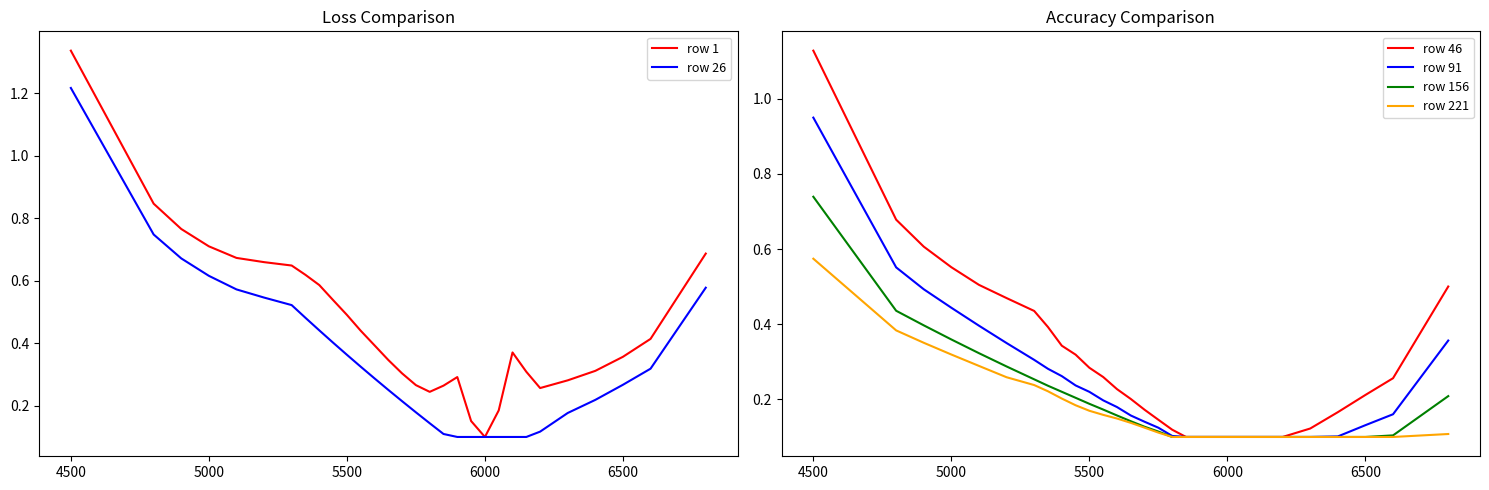

True or false: row 221 has more than 0 interior local peaks.

False